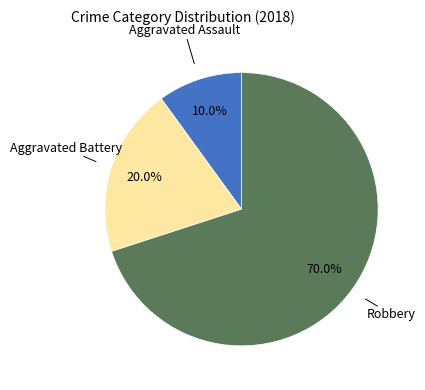

Is there a majority slice in this chart?

Yes